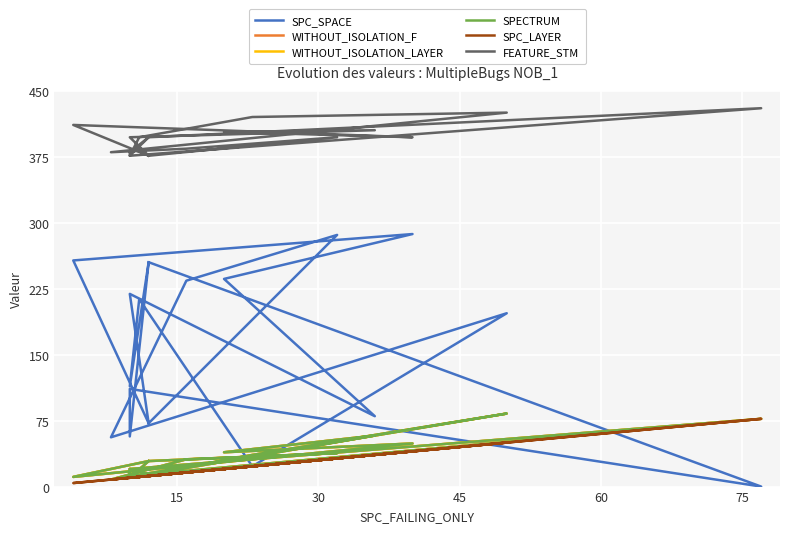

Which series has the largest range (max minus min)?

SPC_SPACE